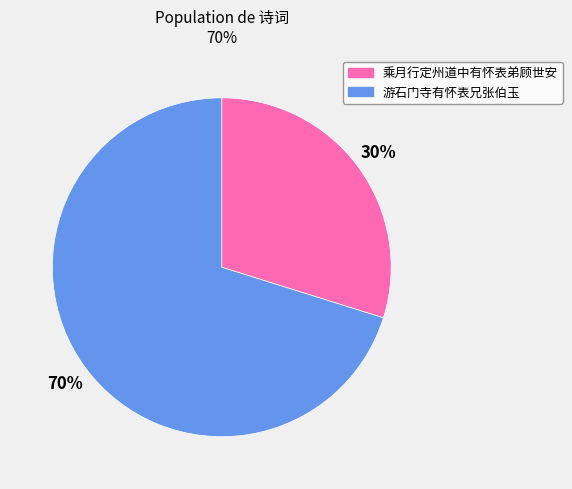

The 游石门寺有怀表兄张伯玉 slice represents 82% of the pie. True or false?

False